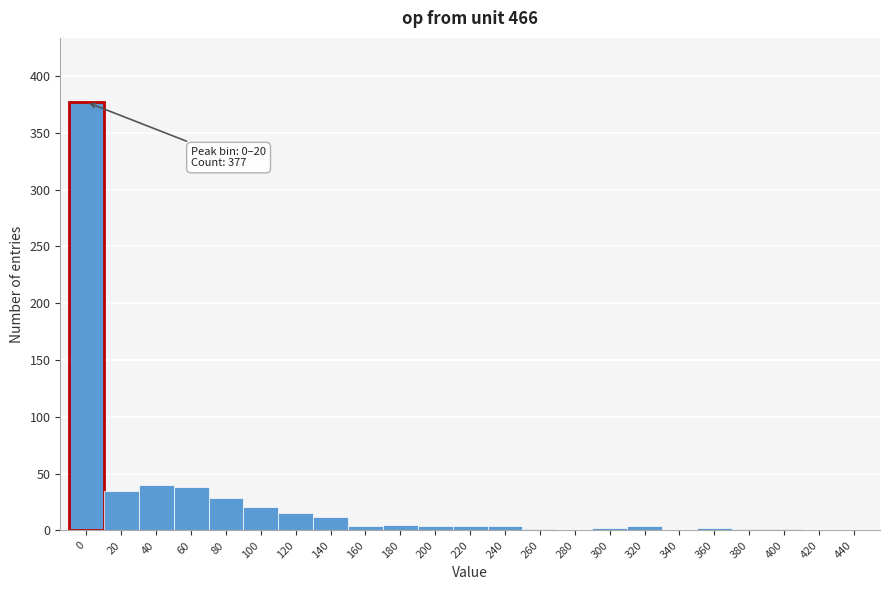

What is the maximum value shown in the chart?

377